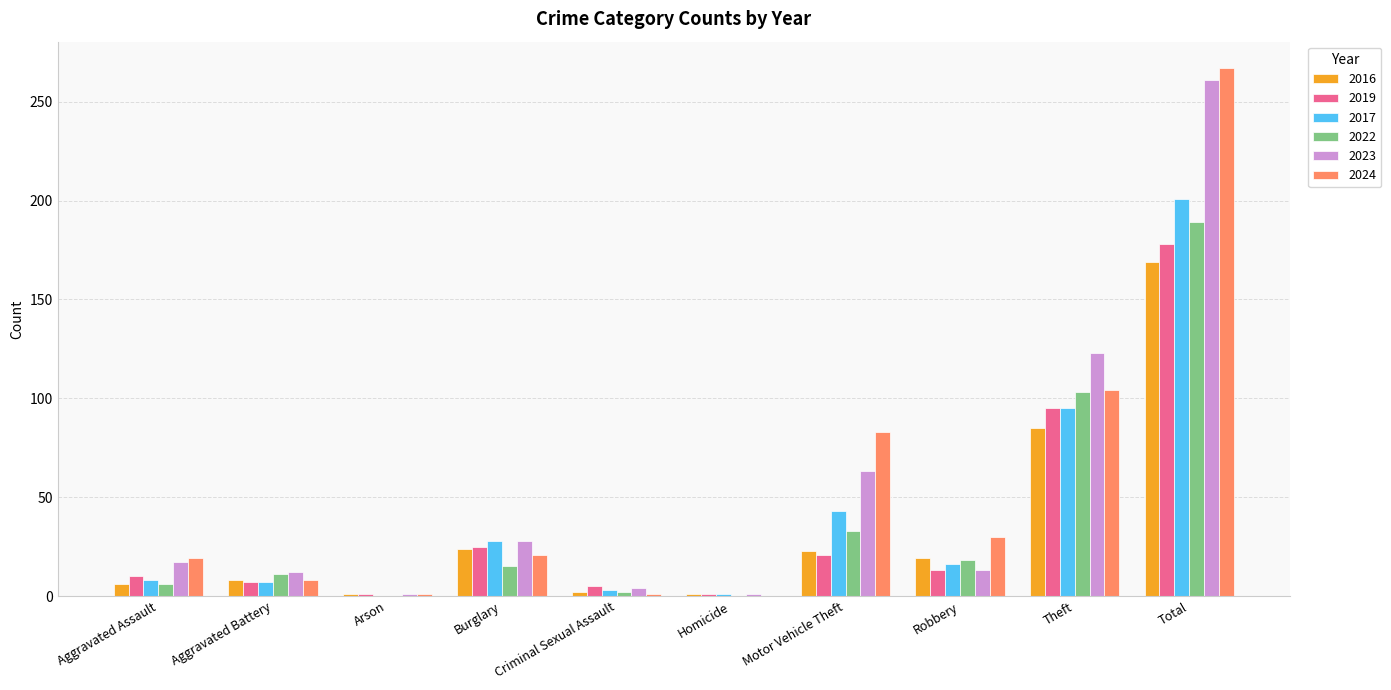

Are the bars grouped side by side (vs. stacked)?

Yes